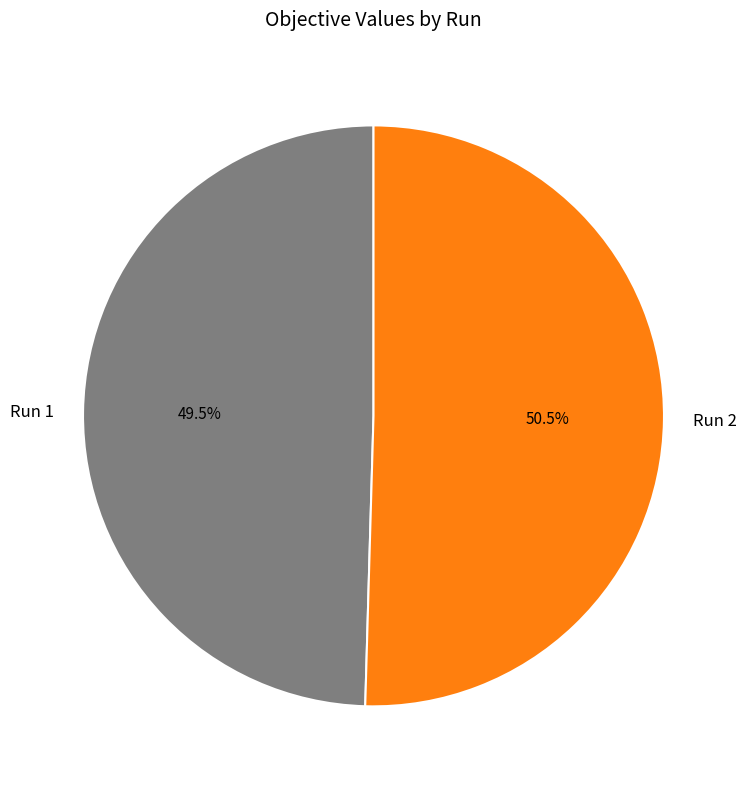

To the nearest percent, what is the difference between the largest and smallest slice percentages?

1%